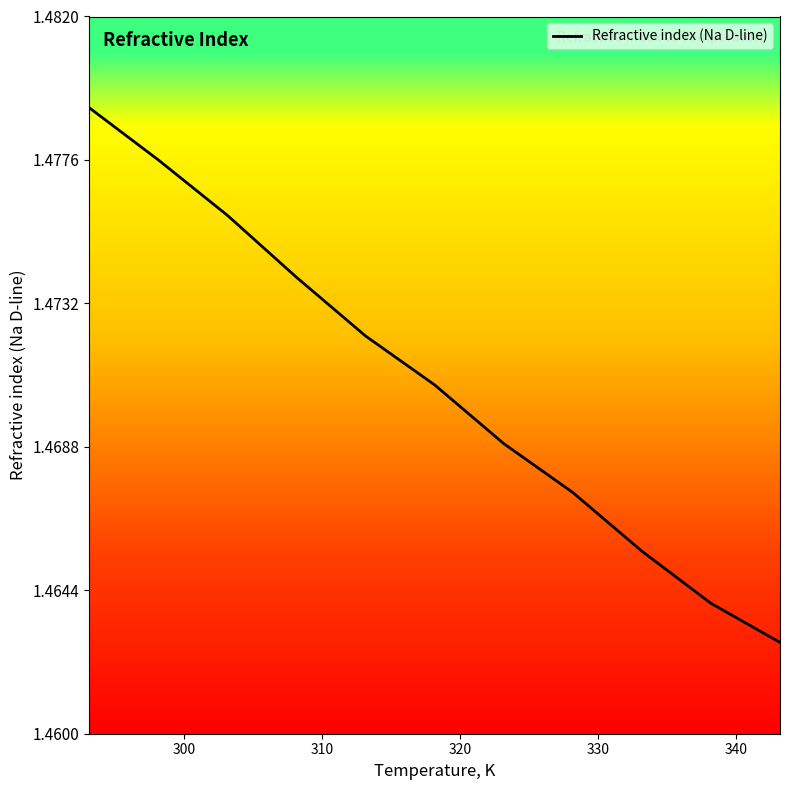

What is the average value?

1.5